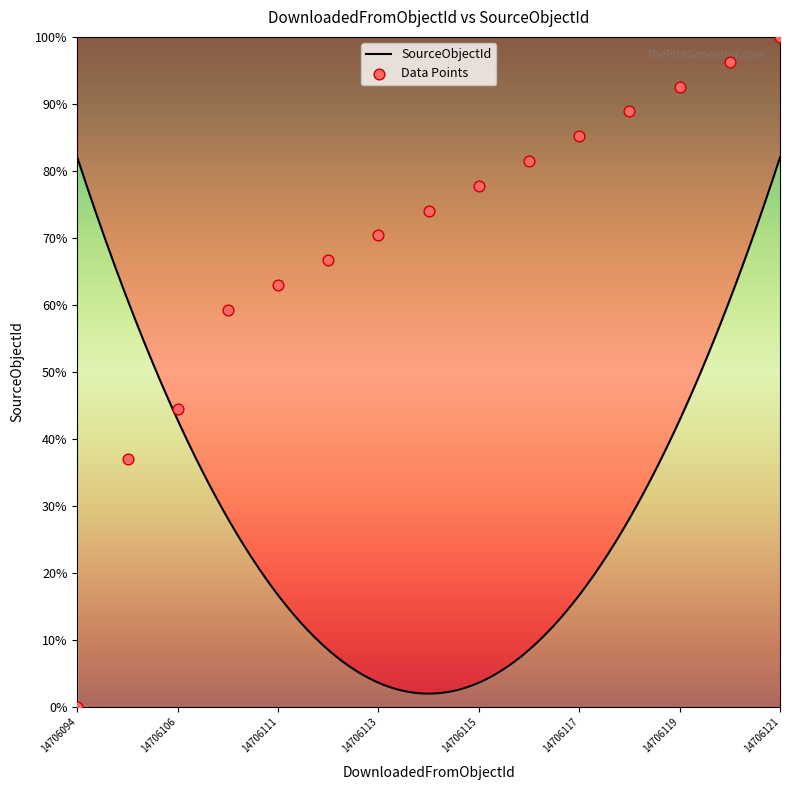

Which has a higher value, 14706104 or 14706118?

14706118